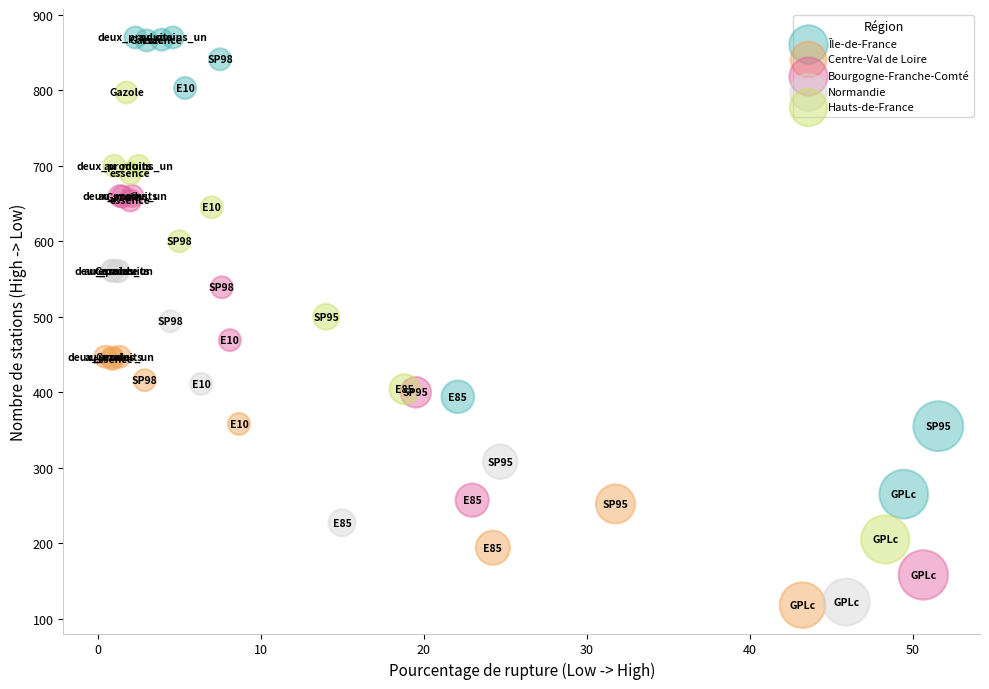

Which series has the largest Y range (max minus min)?

Île-de-France